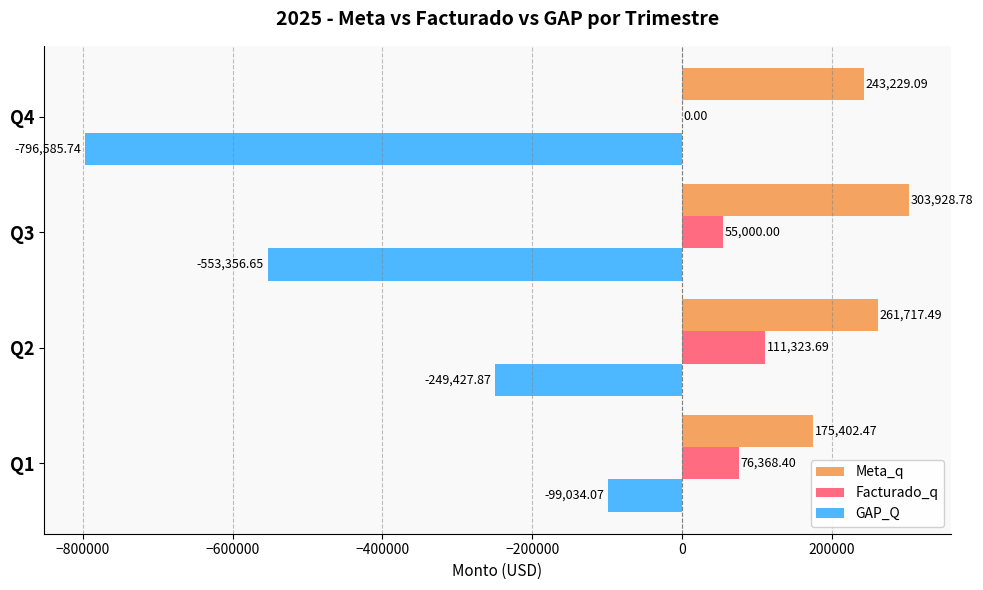

What is the sum of all Meta_q values?

984277.8